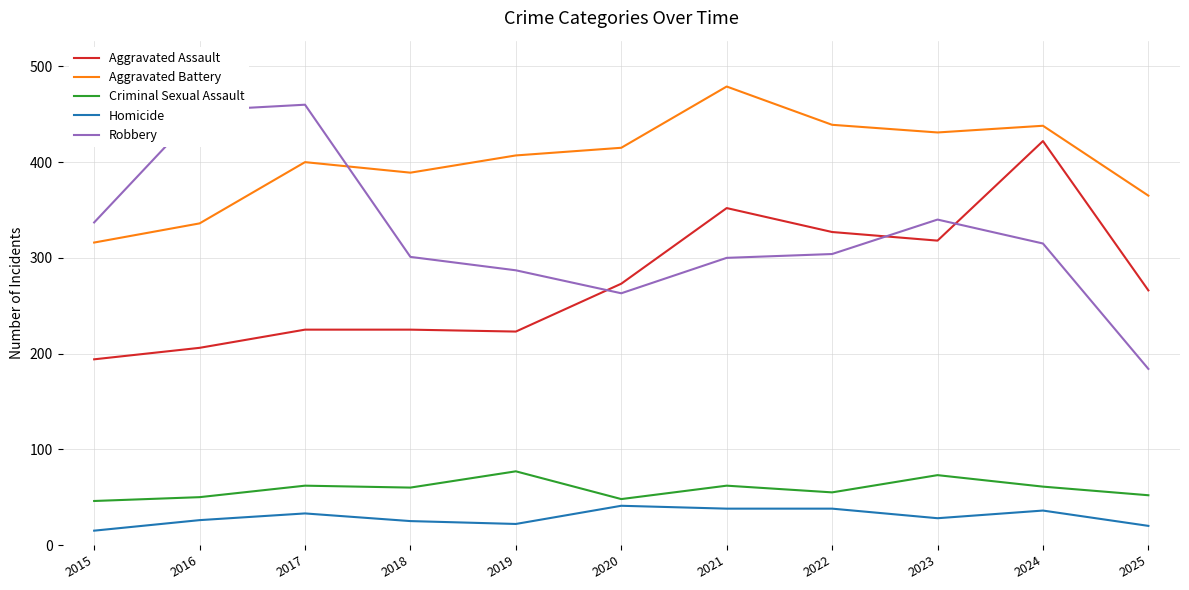

What is the difference between the maximum and minimum values in the Homicide series?

26